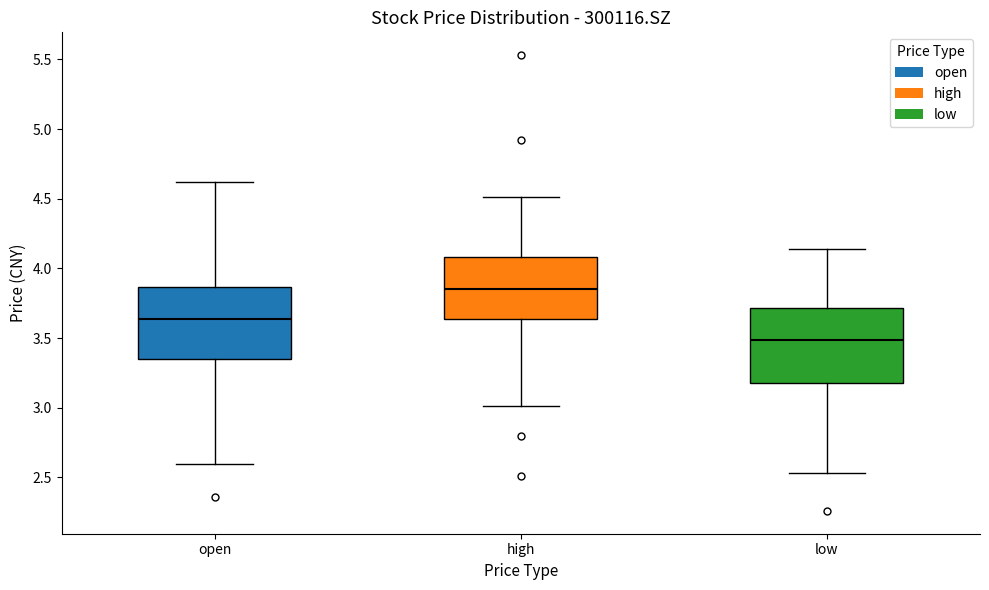

Reading left to right, transcribe this box plot: for each box, give where its median line is, the range the box spans, and where its two whiskers end, as read against the y-axis. The values are not printed on the chart, so give them approximately, as read against the axis.

open: median 3.65, box 3.35 to 3.85, whiskers 2.60 to 4.60
high: median 3.85, box 3.65 to 4.10, whiskers 3.00 to 4.50
low: median 3.50, box 3.20 to 3.70, whiskers 2.55 to 4.15